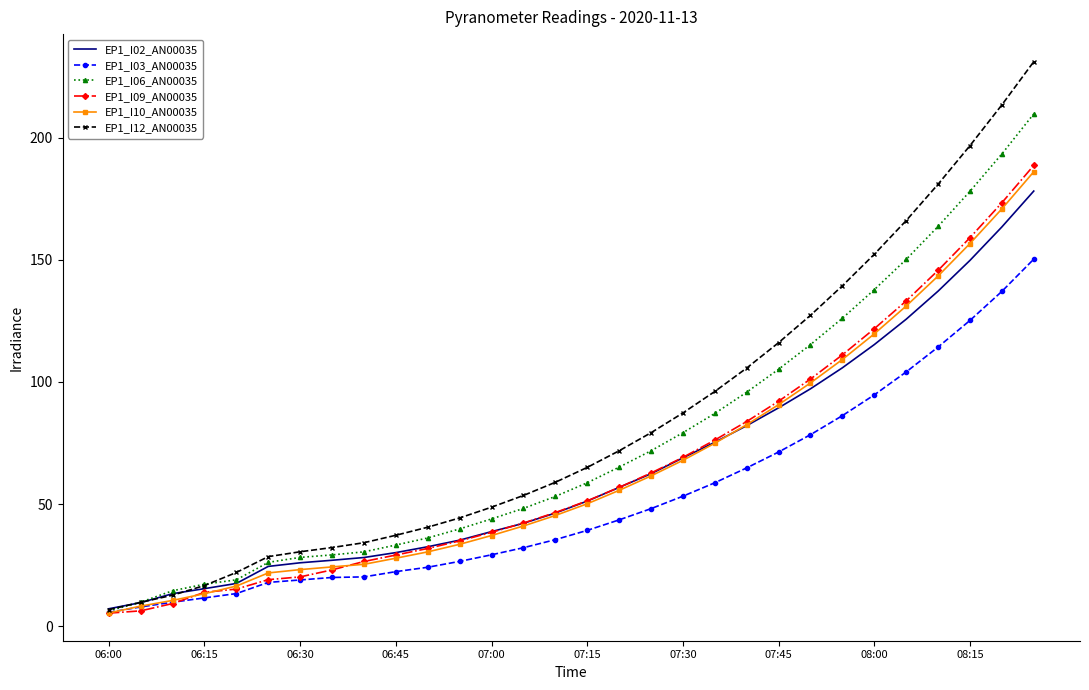

Count the number of data series in this chart.

6